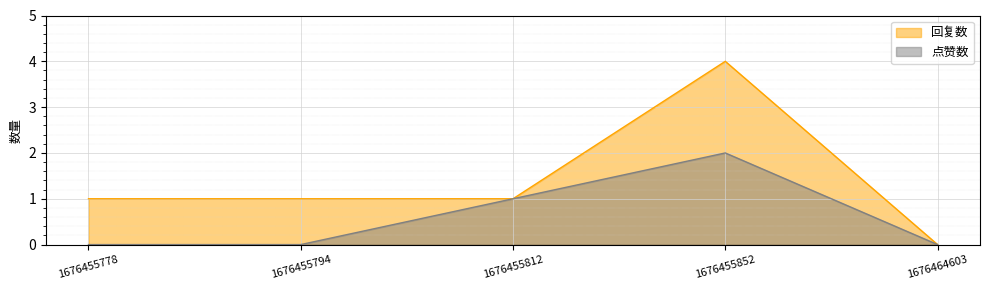

What is the sum of all 点赞数 values?

3